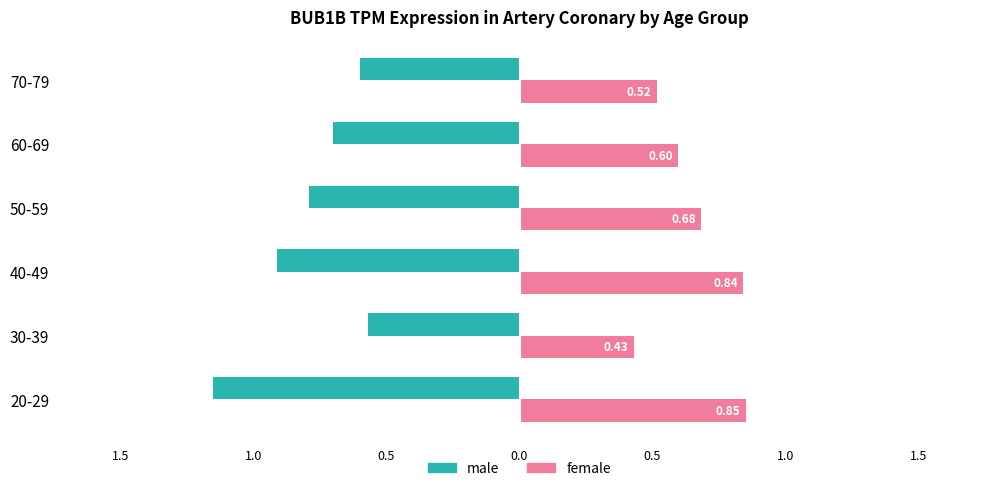

What are all the series names shown in the legend?

male, female